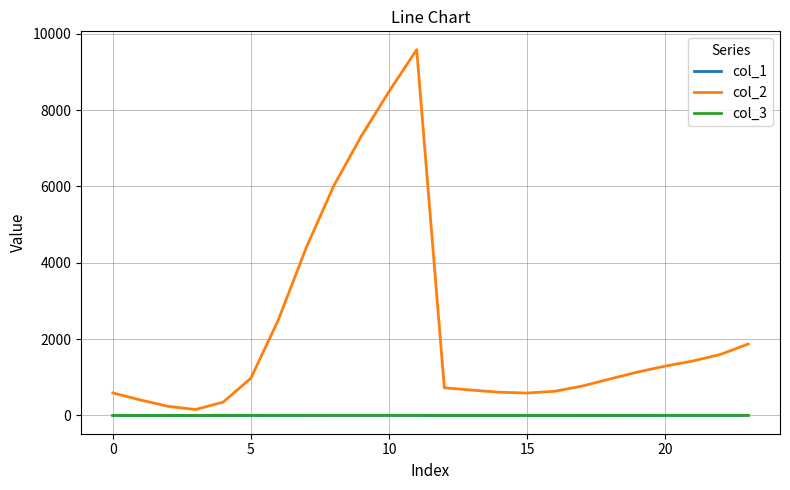

Which series has the widest spread of values?

col_2